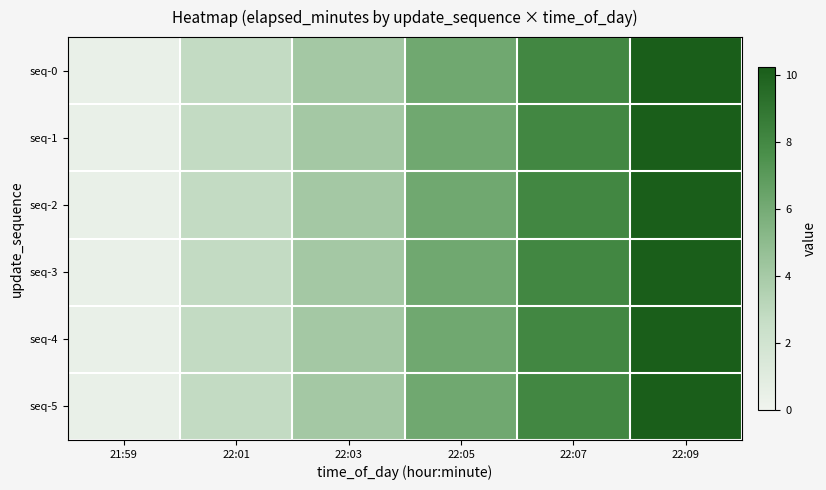

Reading left to right, extract all data points from this chart.

seq-0: 21:59=0.4	22:01=2.8	22:03=4.1	22:05=6.2	22:07=8.1	22:09=10.2
seq-1: 21:59=0.4	22:01=2.8	22:03=4.1	22:05=6.2	22:07=8.1	22:09=10.2
seq-2: 21:59=0.4	22:01=2.8	22:03=4.1	22:05=6.2	22:07=8.1	22:09=10.2
seq-3: 21:59=0.4	22:01=2.8	22:03=4.1	22:05=6.2	22:07=8.1	22:09=10.2
seq-4: 21:59=0.4	22:01=2.8	22:03=4.1	22:05=6.2	22:07=8.1	22:09=10.2
seq-5: 21:59=0.4	22:01=2.8	22:03=4.1	22:05=6.2	22:07=8.1	22:09=10.2